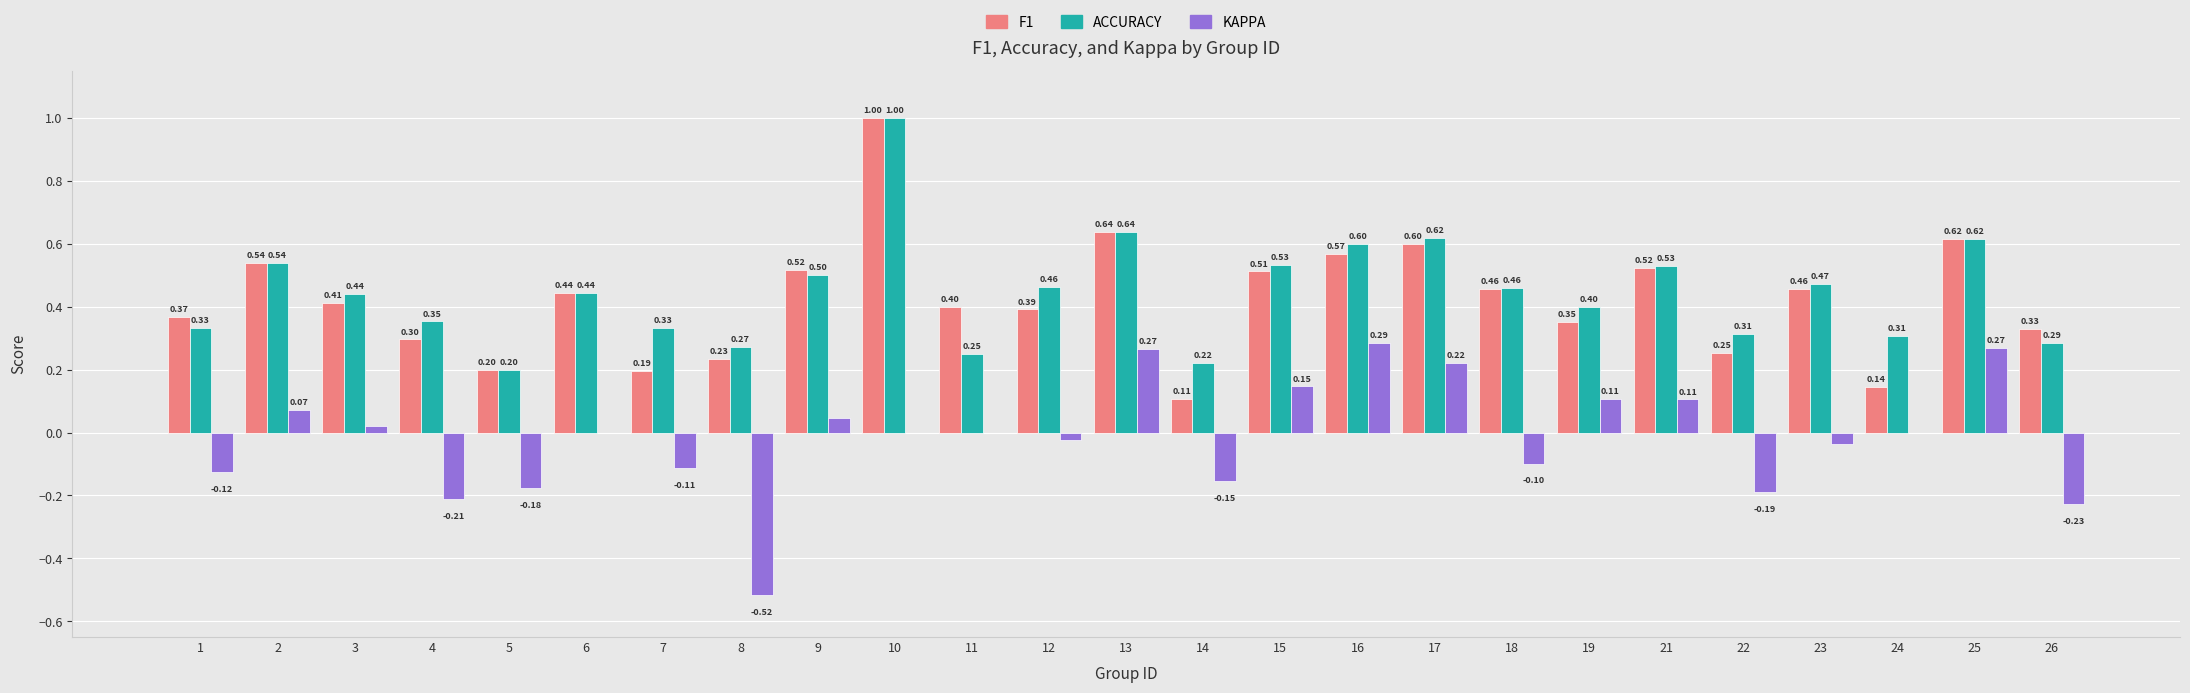

At which category is the sum across all series the highest?

10